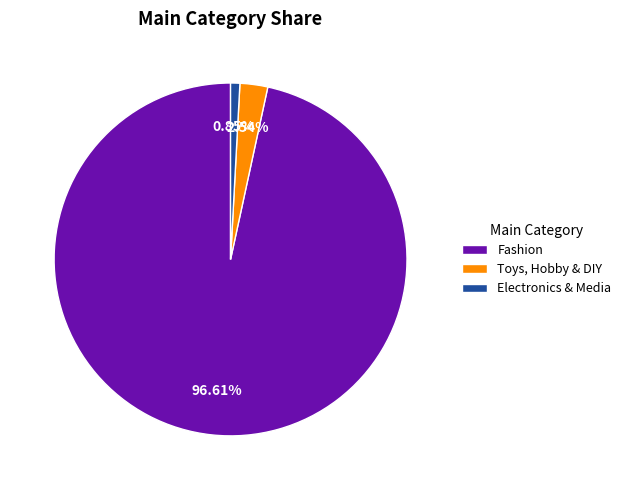

Is there any slice that represents more than half of the pie?

Yes